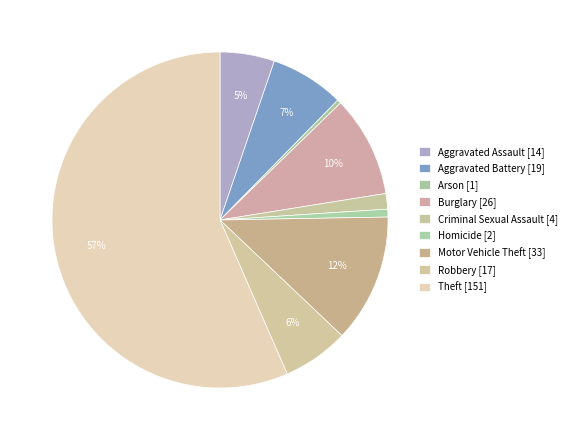

Between Aggravated Battery and Robbery, which is larger?

Aggravated Battery